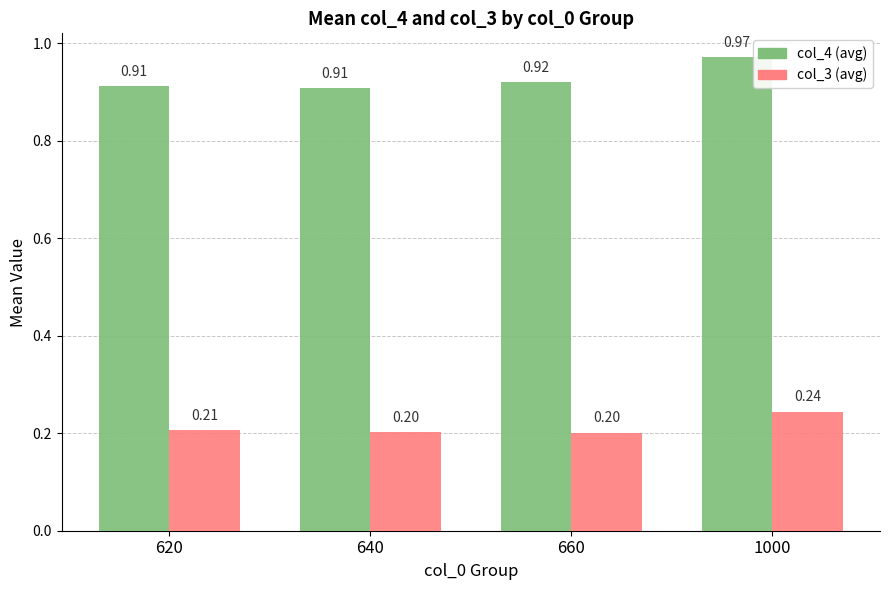

What is the approximate value of col_3 (avg) at 660?

0.2